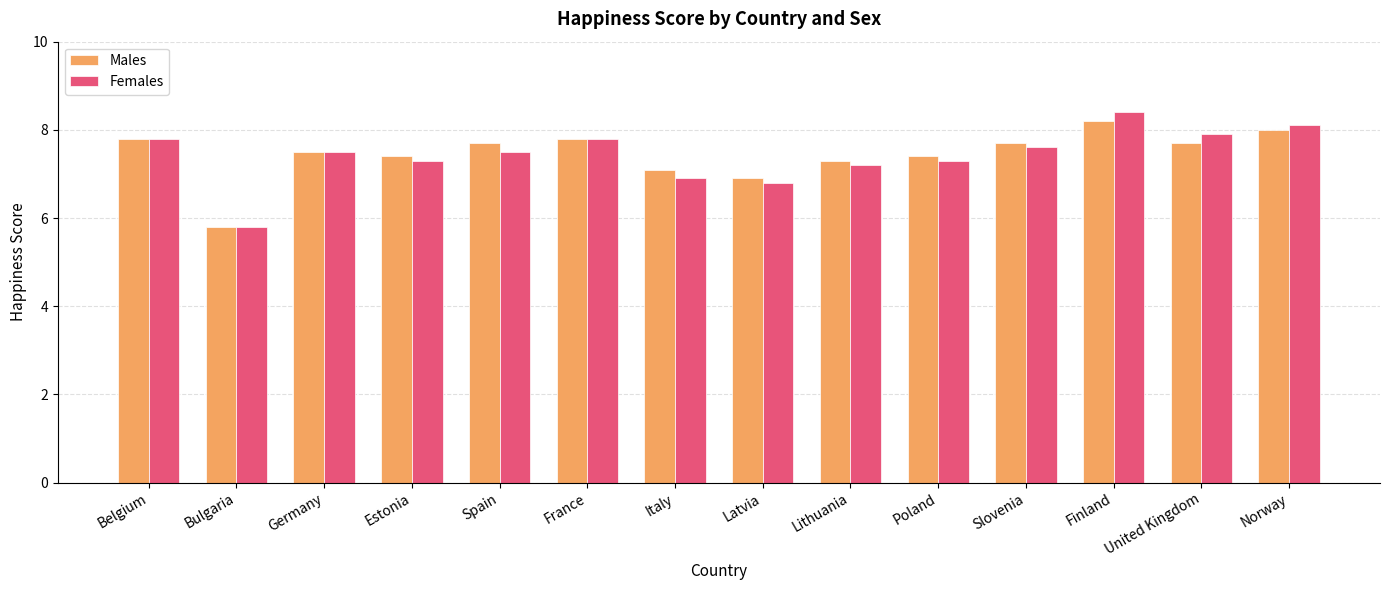

How many values in the Males series are below 7?

2